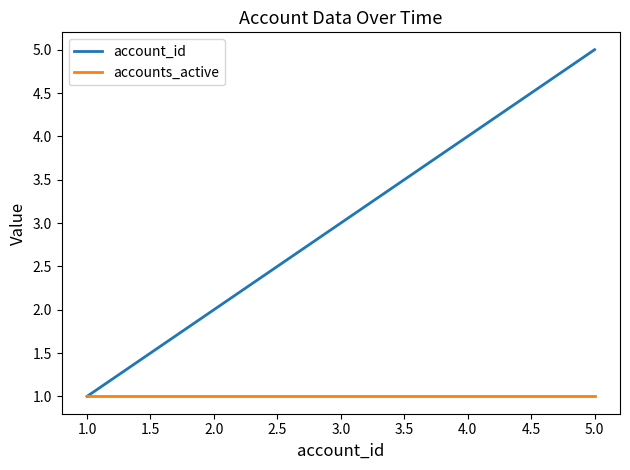

Rank the series by their maximum value, from highest to lowest.

account_id, accounts_active